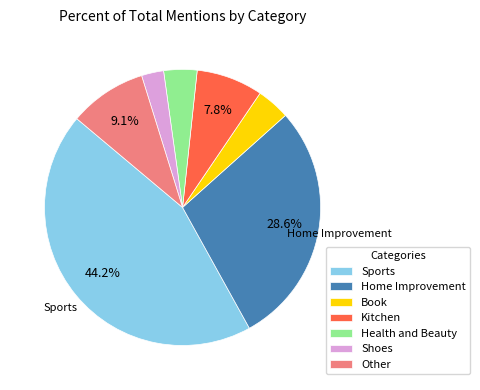

What is the ratio of the value at Health and Beauty to the value at Kitchen?

0.5